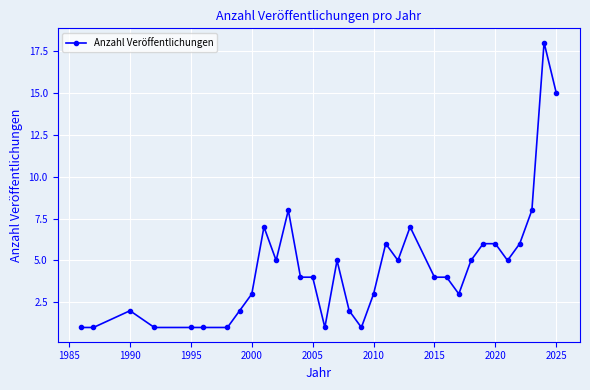

What is the greatest value displayed?

18